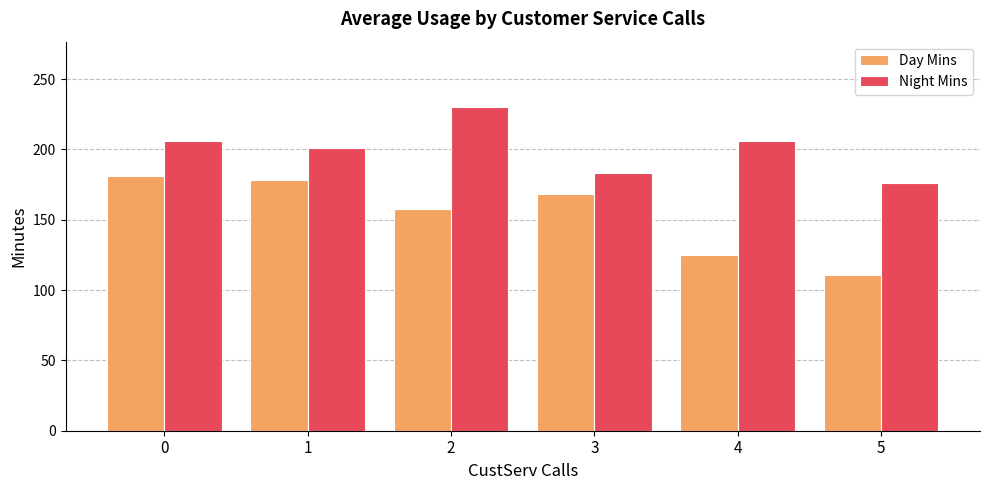

Which series has the widest spread of values?

Day Mins